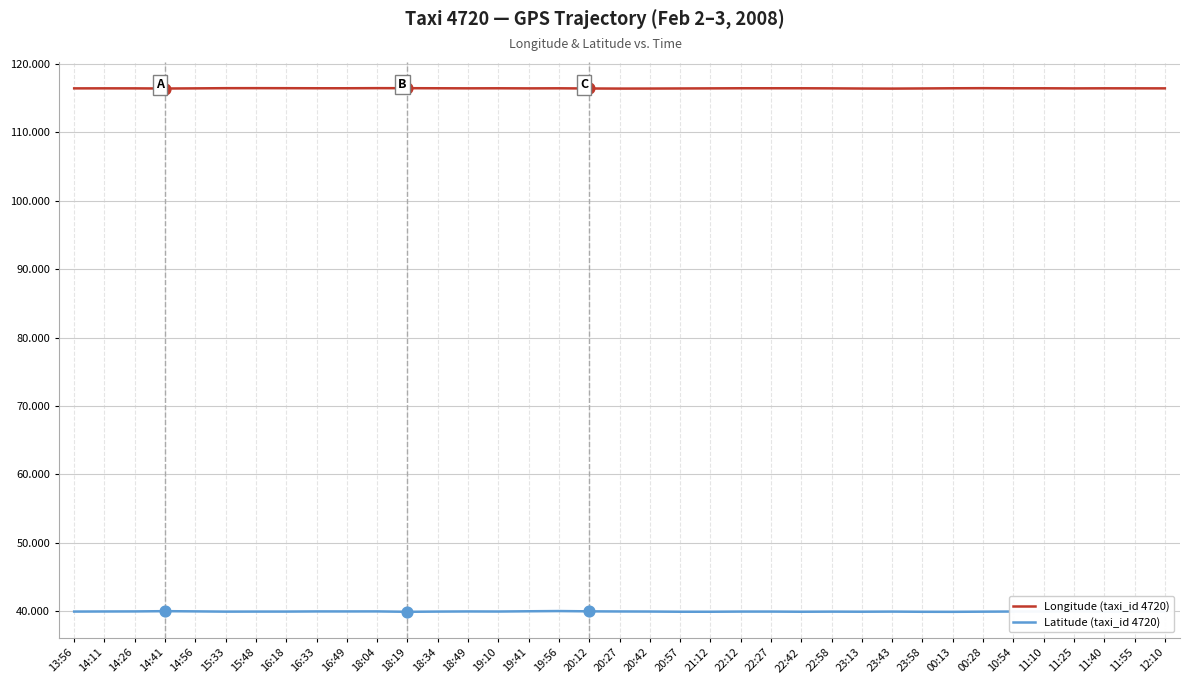

What is the spread (max minus min) of values at 20:27?

76.5